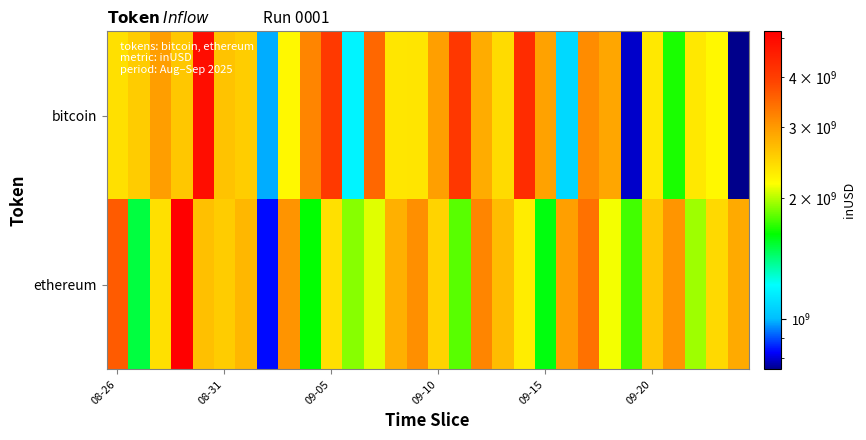

Reading left to right, extract all data points from this chart.

bitcoin: 2400582744.6	2559476149.6	2964554807.8	2598159021.6	4899367911.9	2642060311.8	2545994259.5	987073993.6	2225615218.6	3201216826.3	4079186956.9	1177931000.1	3497802067.1	2350542812.2	2359405945.1	2951323485.0	4102023495.6	2834337248.3	2436379450.8	4311953321.7	2933224798.6	1090512145.3	3130935862.8	2887737796.3	792692802.0	2336226790.9	1673716320.4	2334109764.8	2220422884.0	749941713.3
ethereum: 3627359159.6	1510218807.7	2399170799.1	5199820093.9	2657934137.7	2563376048.4	2740797294.9	835011290.2	3053868377.8	1624359785.1	2400000000.0	1900000000.0	2100000000.0	2800000000.0	3100000000.0	2500000000.0	1800000000.0	3200000000.0	2700000000.0	2300000000.0	1600000000.0	2950000000.0	3400000000.0	2150000000.0	1750000000.0	2600000000.0	3050000000.0	1950000000.0	2450000000.0	2850000000.0